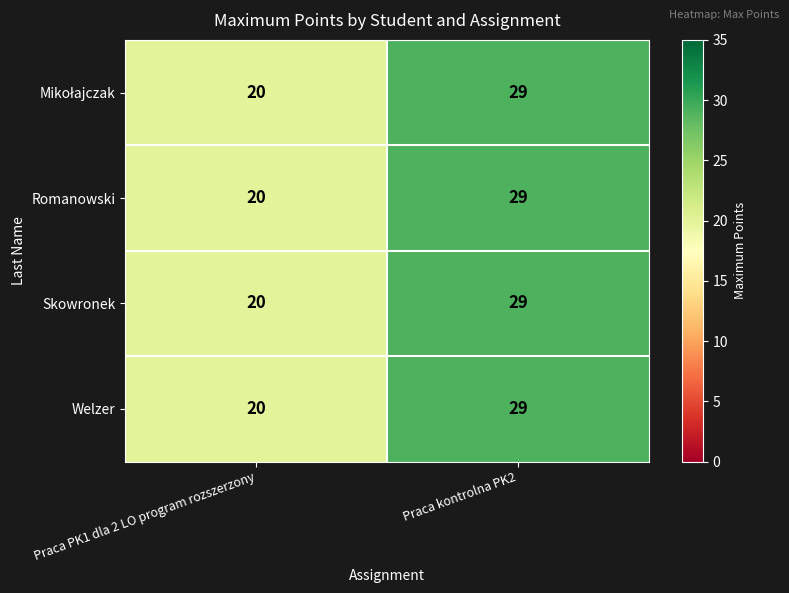

What is the sum of all Romanowski values?

49